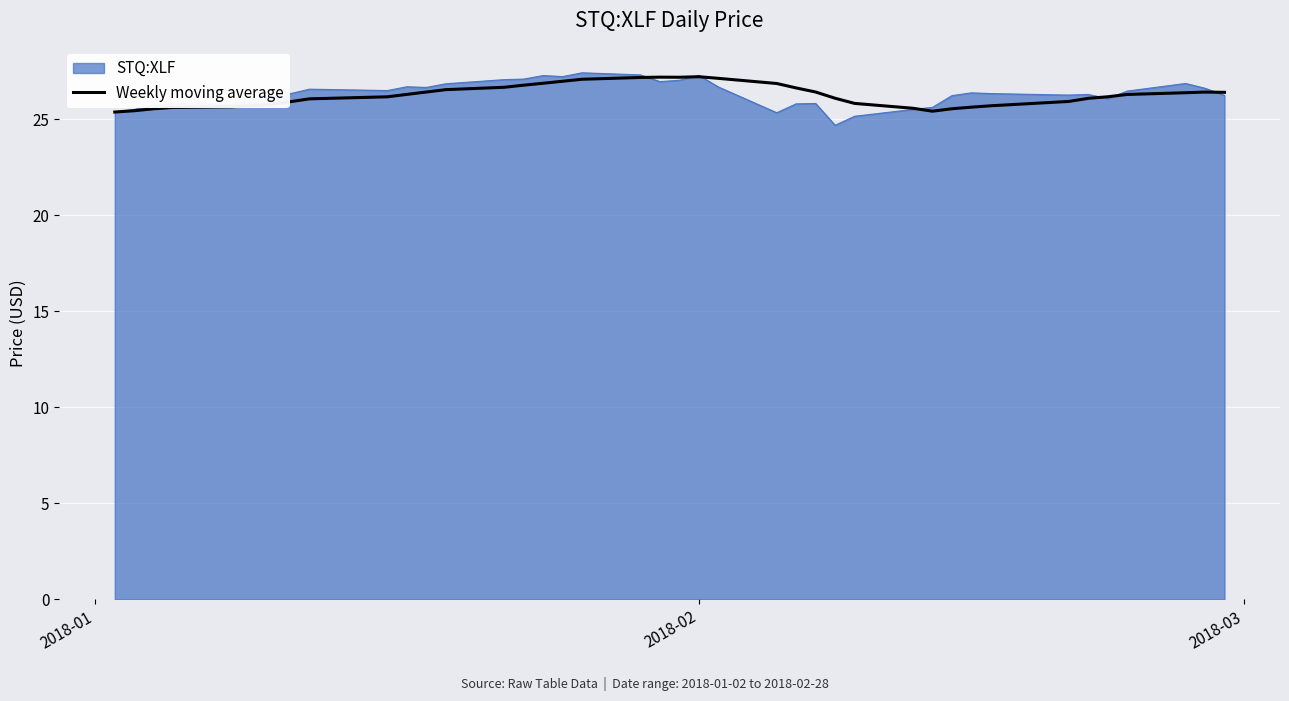

Which series has the largest range (max minus min)?

STQ:XLF